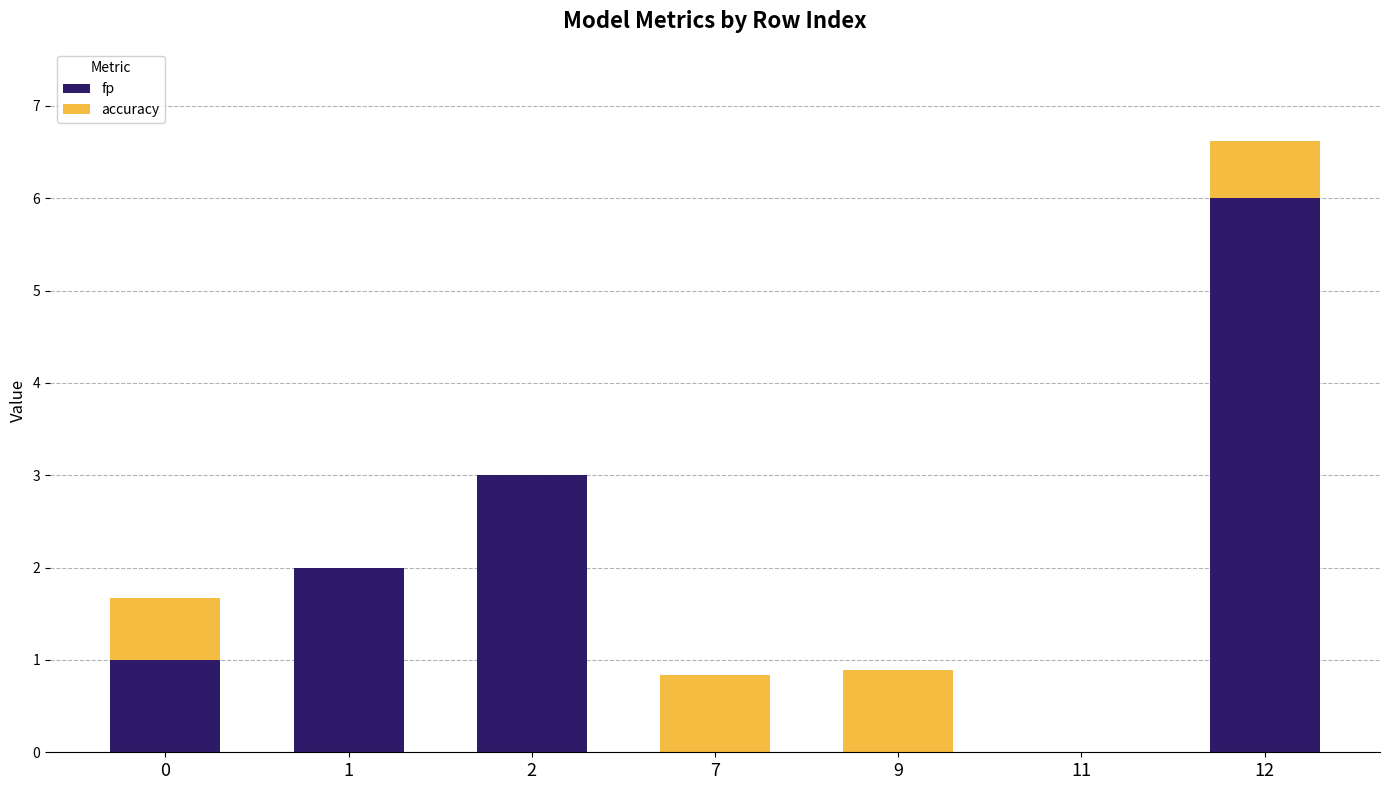

What is the sum of all fp values?

12.0